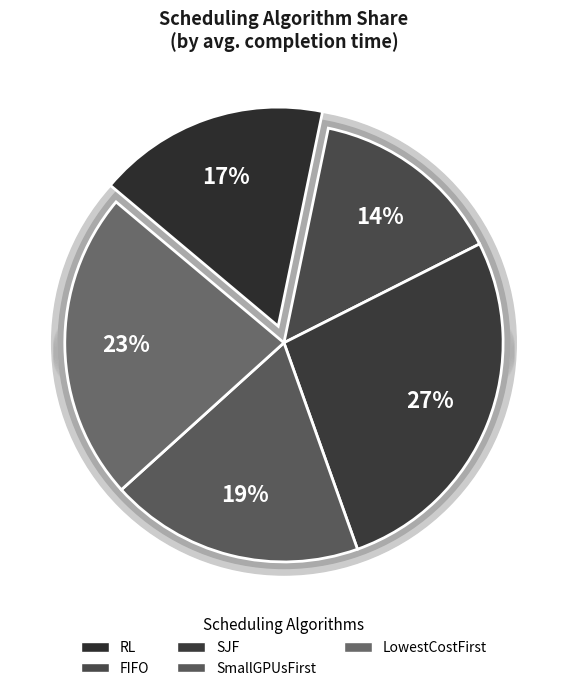

Which category has the smallest portion of the pie?

FIFO